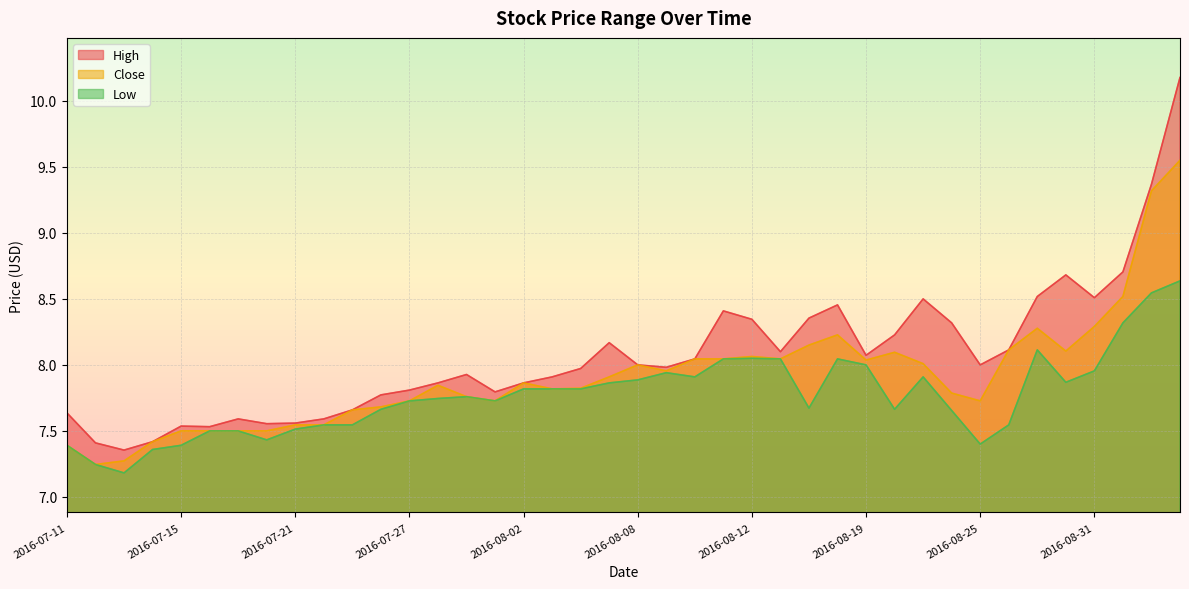

The value of Close at 2016-08-18 is 5.3. True or false?

False